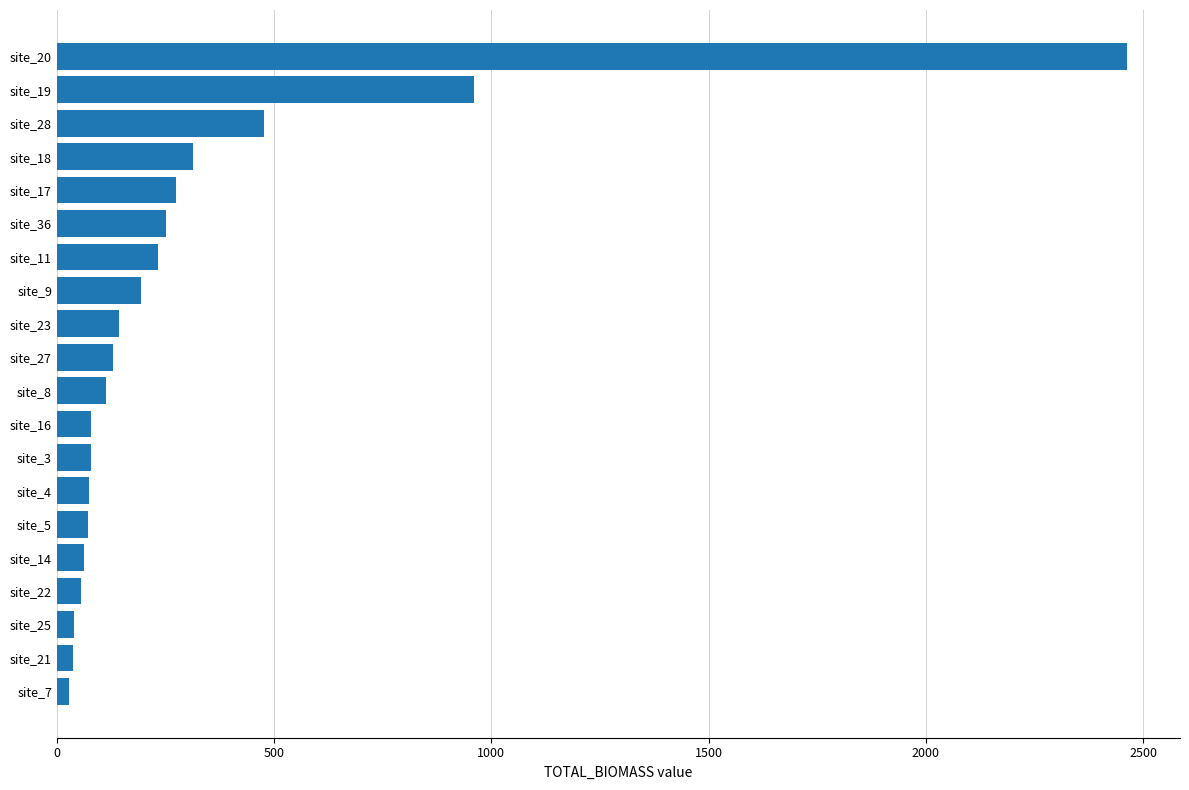

Does the chart contain stacked bars?

No